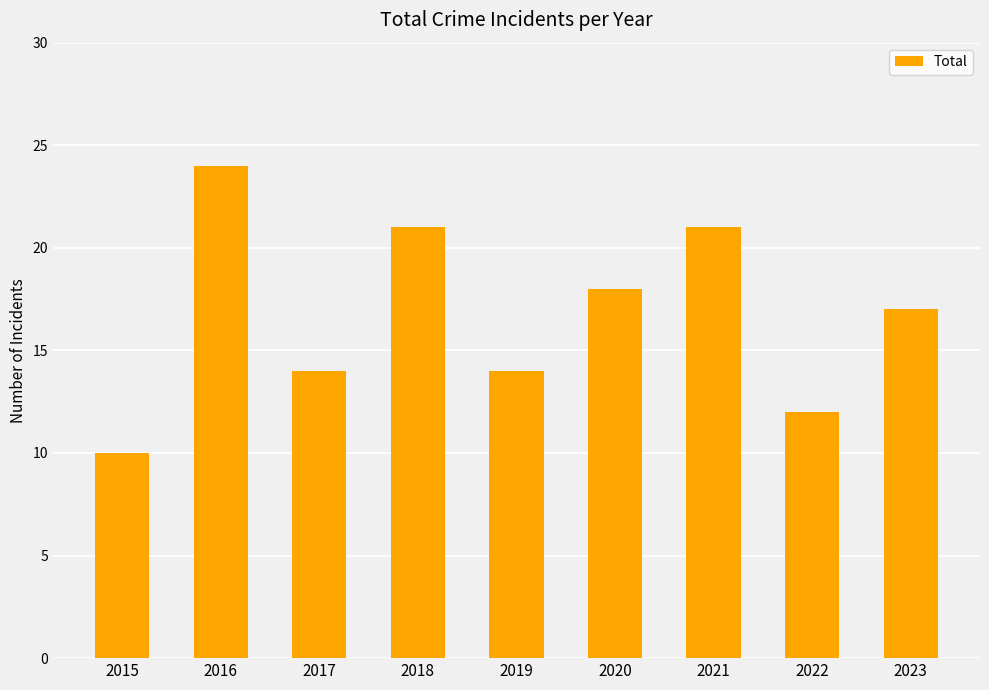

Which label corresponds to the largest value in the chart?

2016